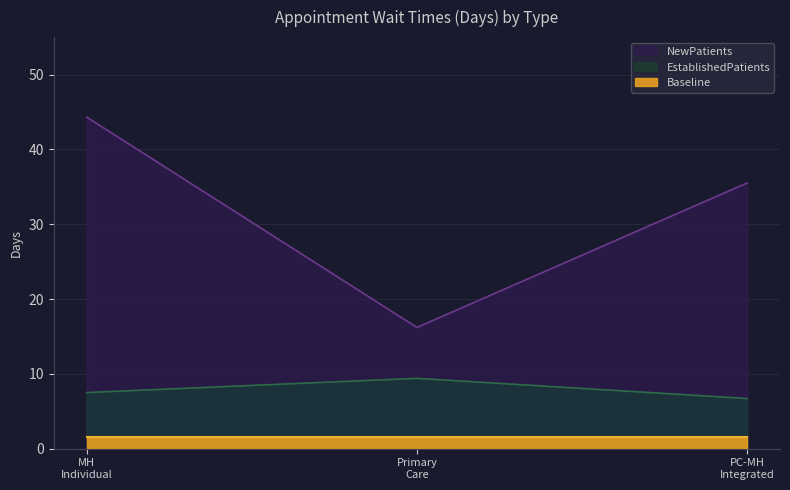

How many data points in NewPatients are less than 35?

1